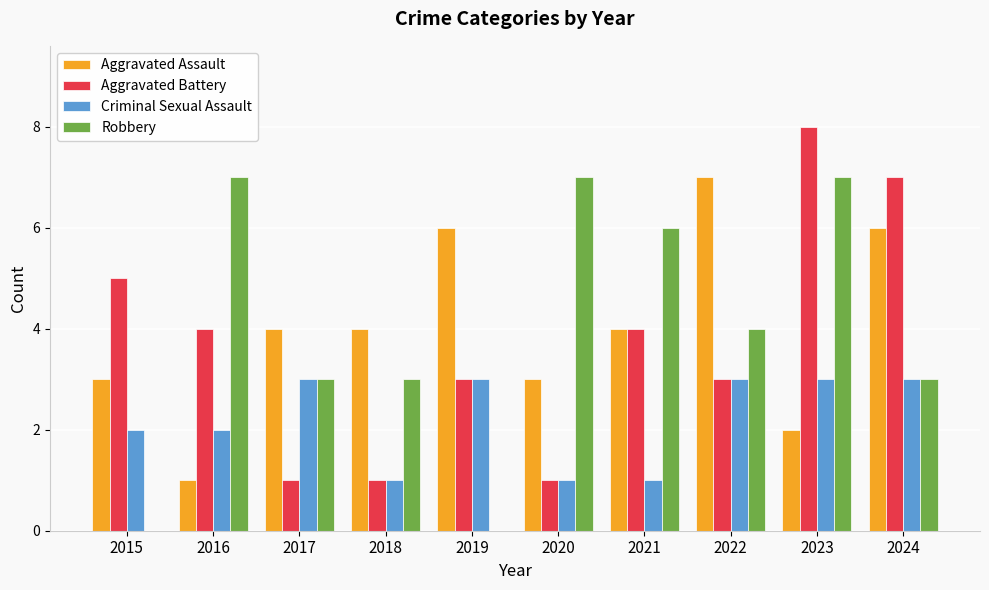

At which category is the sum across all series the highest?

2023